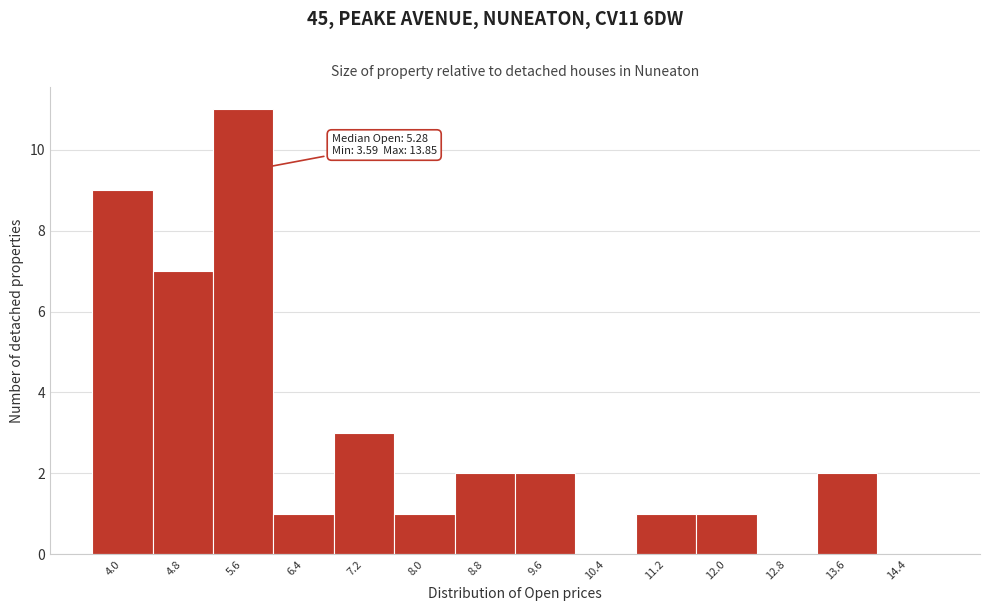

Over which range of the x-axis is the bar tallest?

5.2 to 6.0